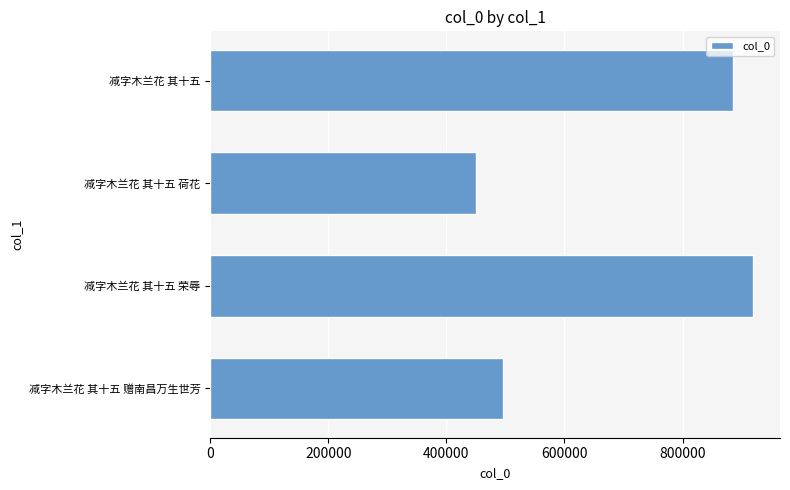

What is the change in value from 减字木兰花 其十五 赠南昌万生世芳 to 减字木兰花 其十五 荷花?

-45940